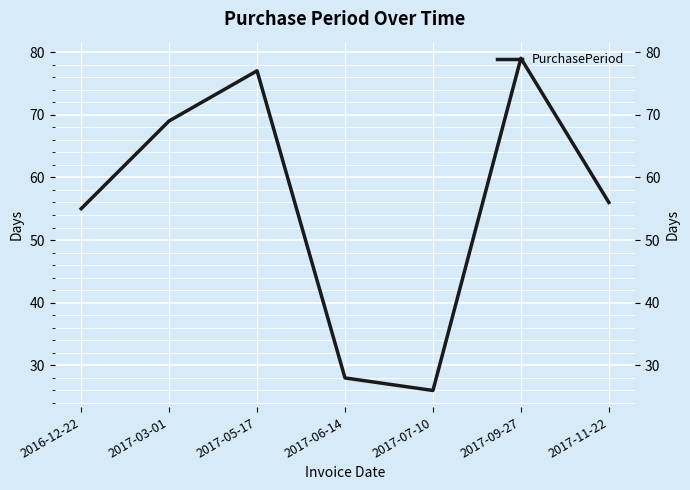

True or false: there are more than 2 points higher than both neighbors.

False